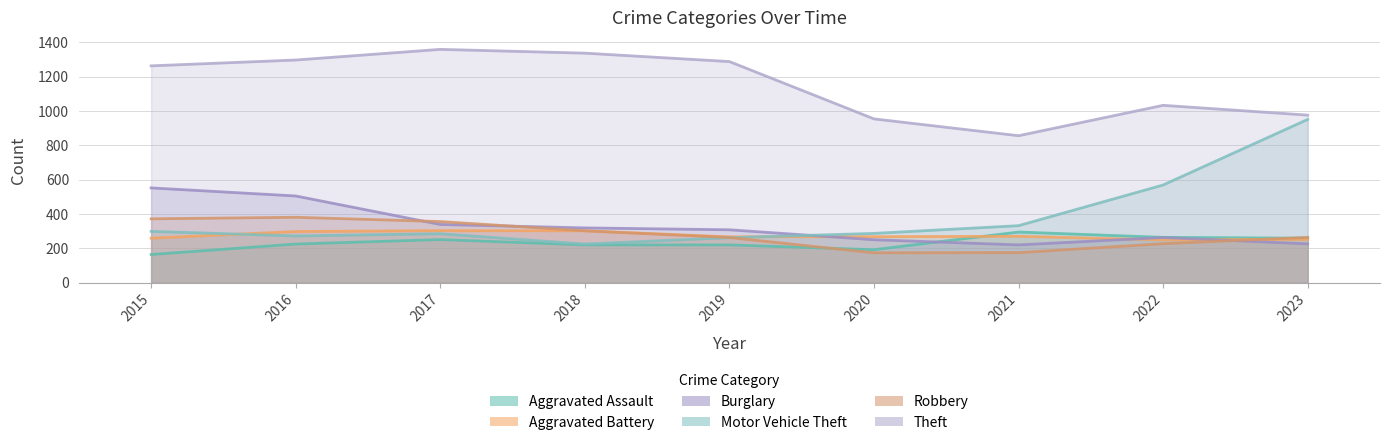

What is the value of the Motor Vehicle Theft point at the 1st from the left?

299